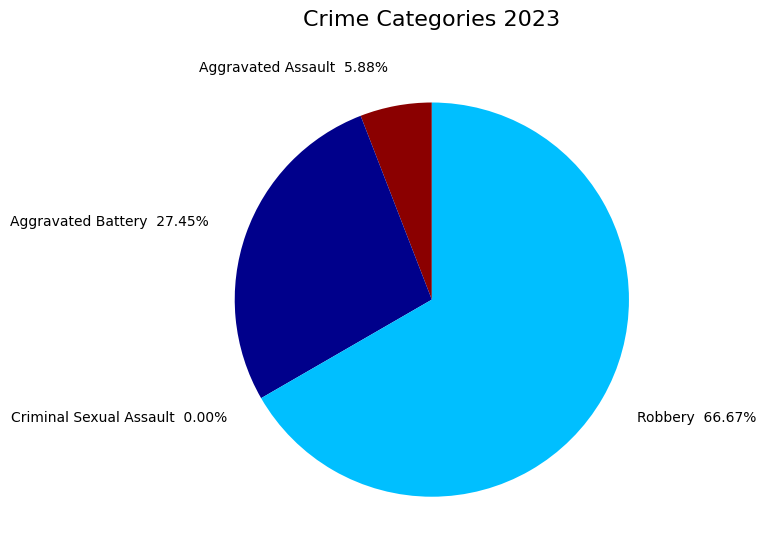

What portion of the pie excludes Aggravated Assault?

94.1%